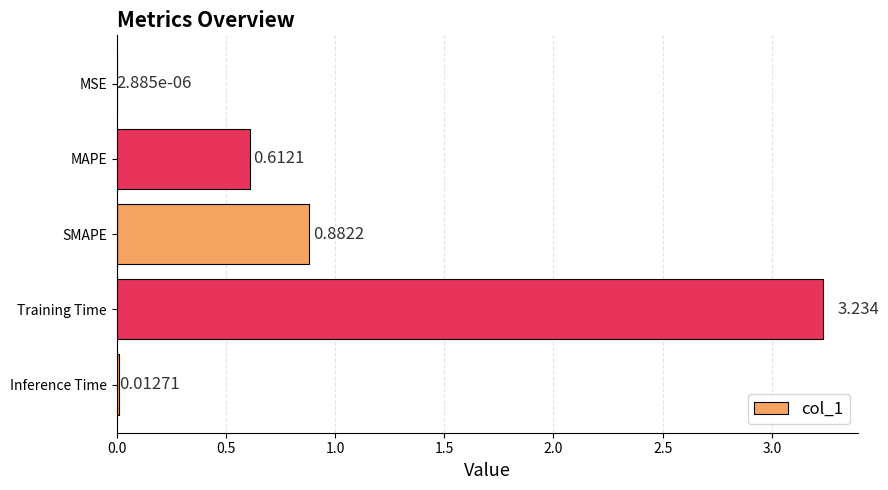

Are the bars horizontal?

Yes